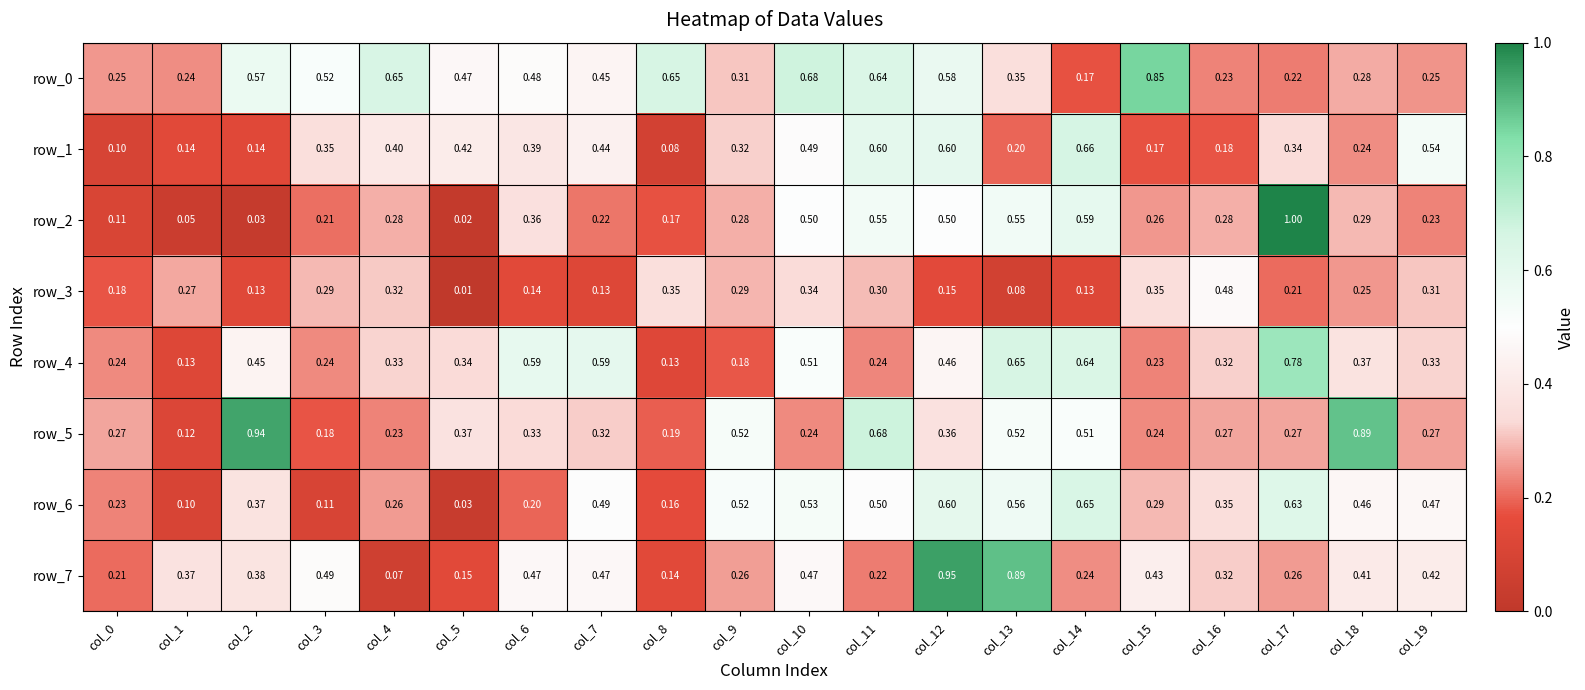

Which series has the widest spread of values?

row_2